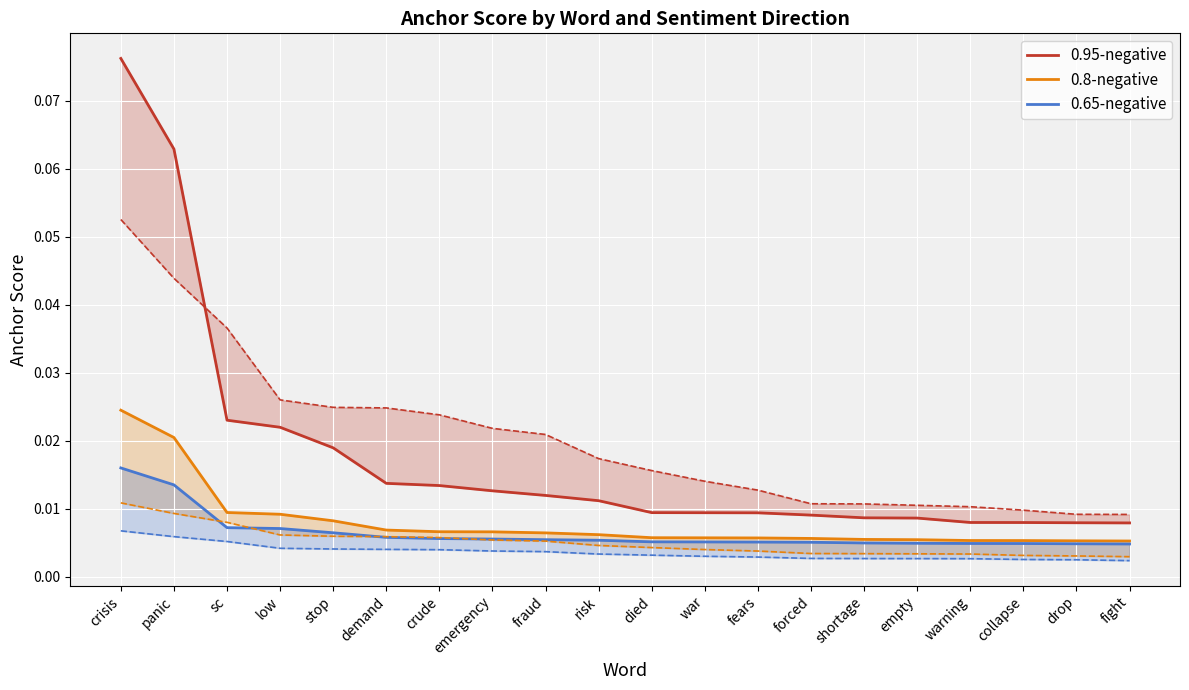

Reading left to right, what are all the values shown in this chart?

0.95-negative: crisis=0.1	panic=0.1	sc=0.0	low=0.0	stop=0.0	demand=0.0	crude=0.0	emergency=0.0	fraud=0.0	risk=0.0	died=0.0	war=0.0	fears=0.0	forced=0.0	shortage=0.0	empty=0.0	warning=0.0	collapse=0.0	drop=0.0	fight=0.0
0.8-negative: crisis=0.0	panic=0.0	sc=0.0	low=0.0	stop=0.0	demand=0.0	crude=0.0	emergency=0.0	fraud=0.0	risk=0.0	died=0.0	war=0.0	fears=0.0	forced=0.0	shortage=0.0	empty=0.0	warning=0.0	collapse=0.0	drop=0.0	fight=0.0
0.65-negative: crisis=0.0	panic=0.0	sc=0.0	low=0.0	stop=0.0	demand=0.0	crude=0.0	emergency=0.0	fraud=0.0	risk=0.0	died=0.0	war=0.0	fears=0.0	forced=0.0	shortage=0.0	empty=0.0	warning=0.0	collapse=0.0	drop=0.0	fight=0.0